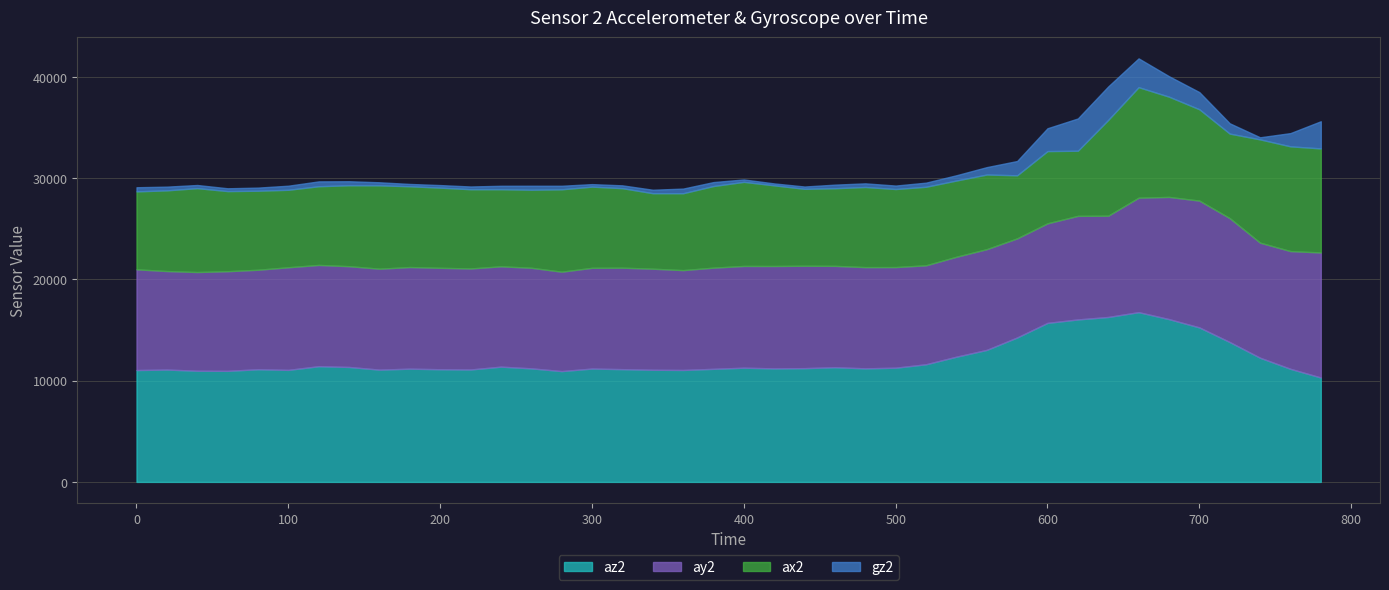

How many categories are shown in the chart?

40